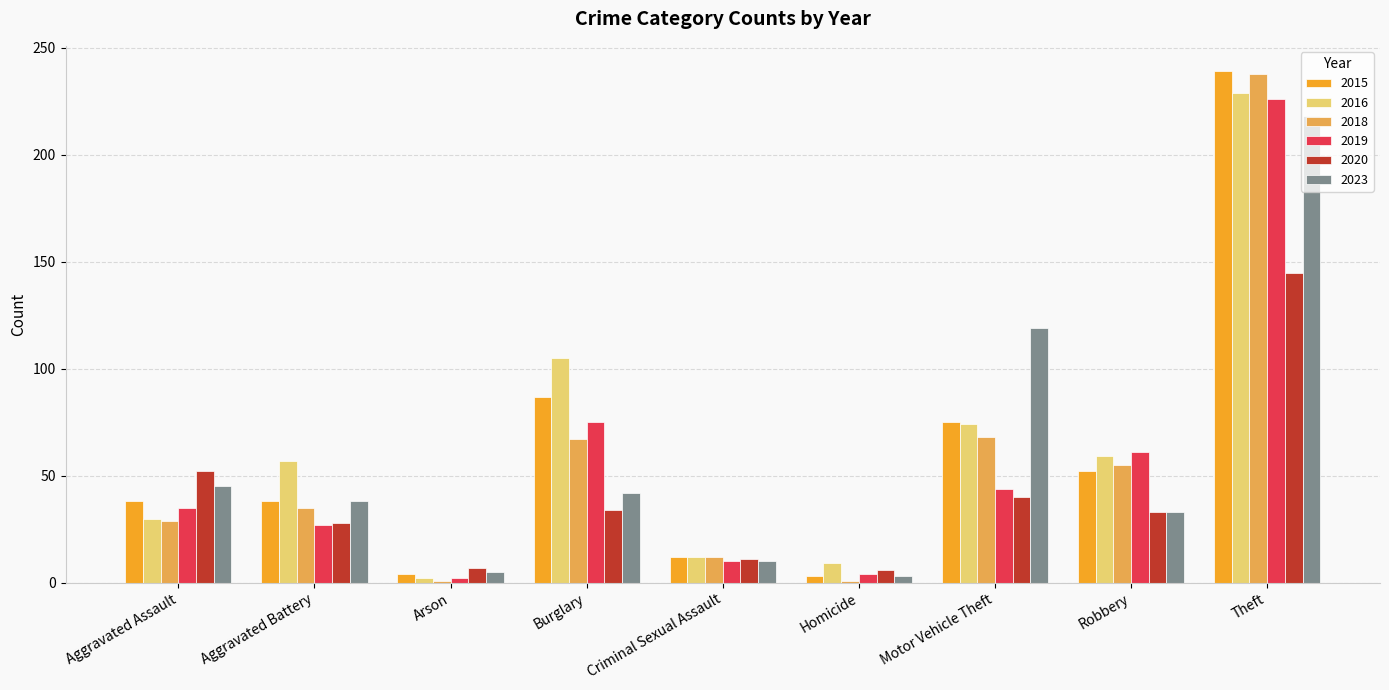

Is it true that 2020 equals 33 at Robbery?

True